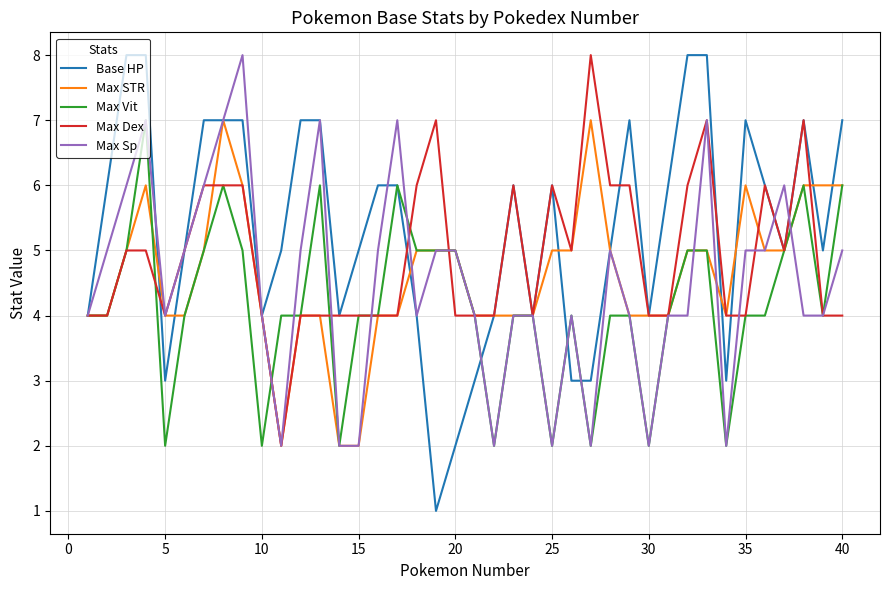

What is the greatest value displayed?

8